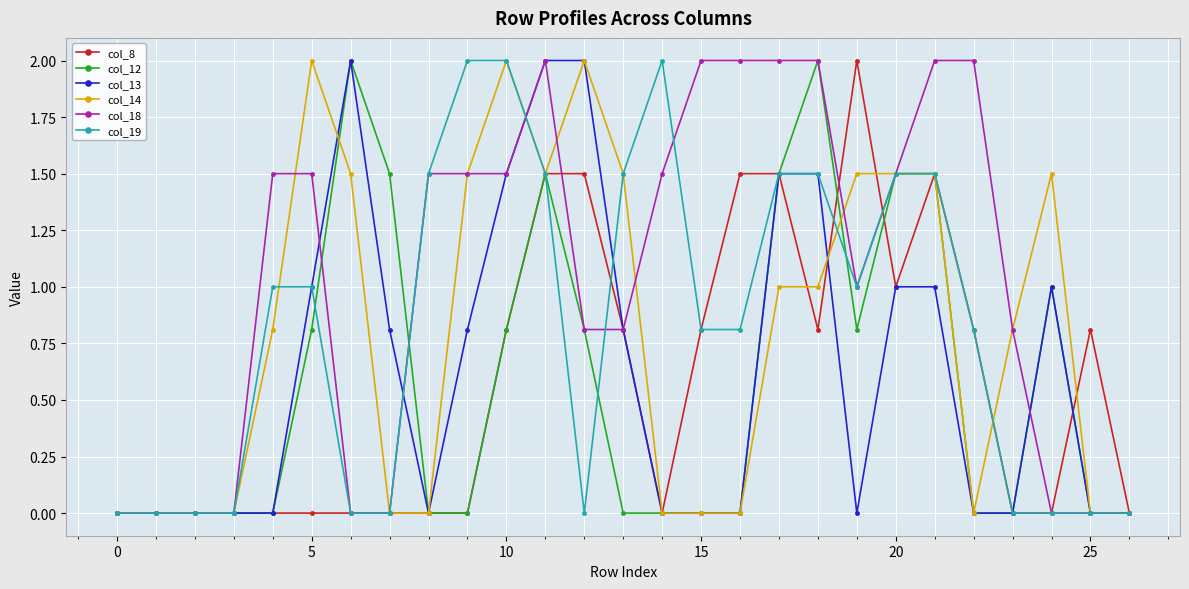

What is the difference between the second highest and second lowest values in the col_13 series?

2.0